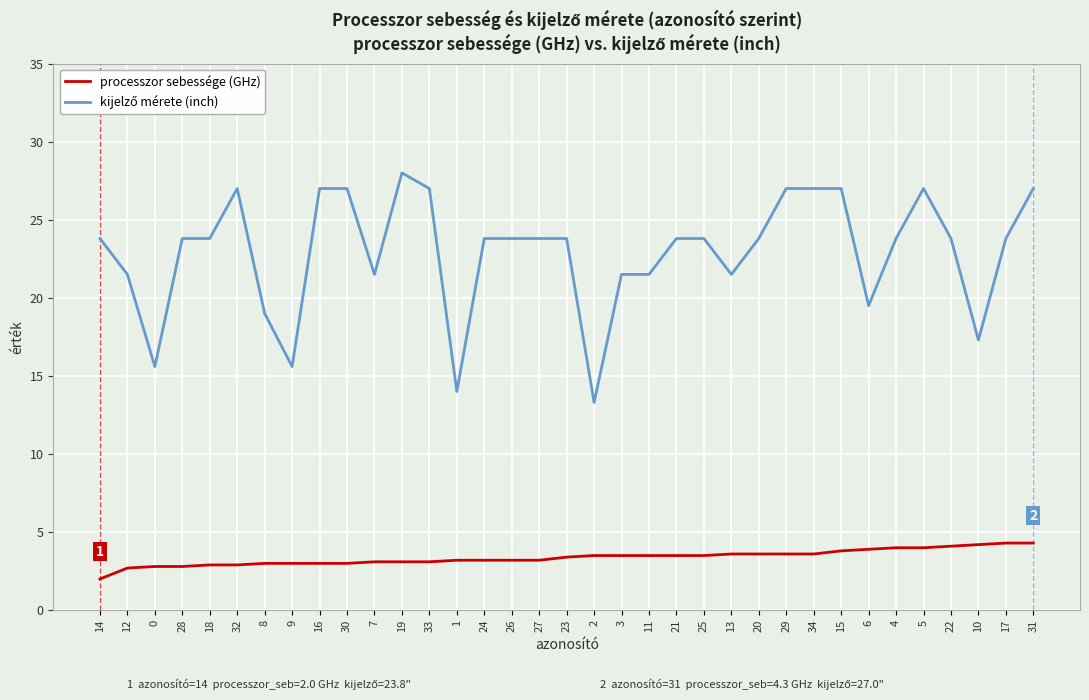

What is the maximum value for processzor sebessége (GHz)?

4.3